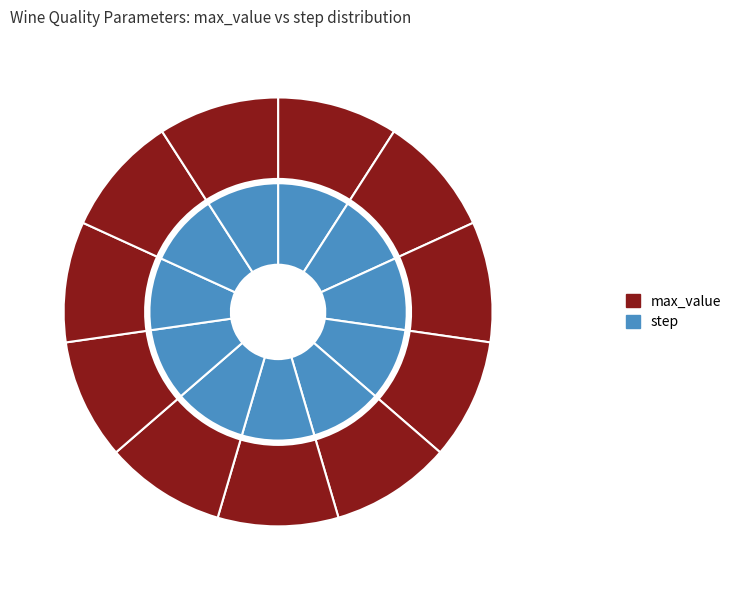

How many slices are in this pie chart?

11